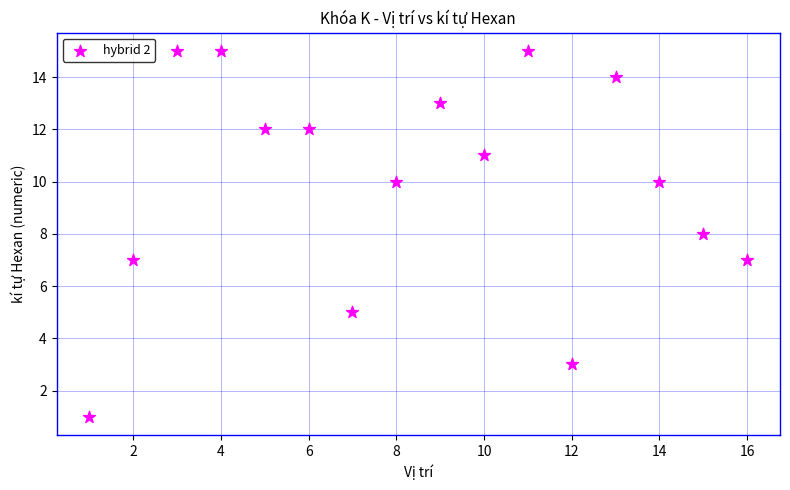

What is the range of X values (max minus min)?

15